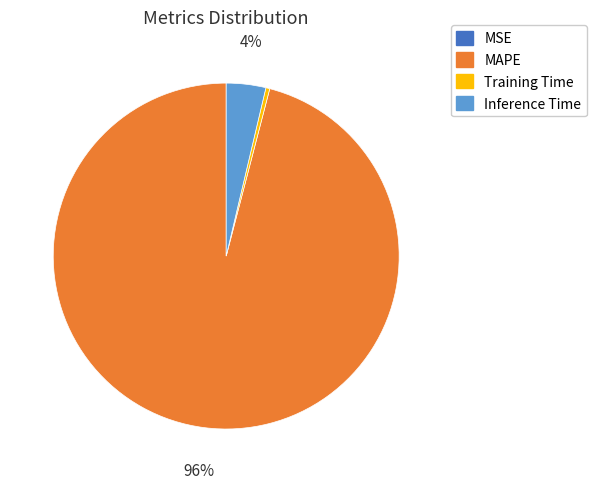

To the nearest percent, what portion does Inference Time represent?

4%